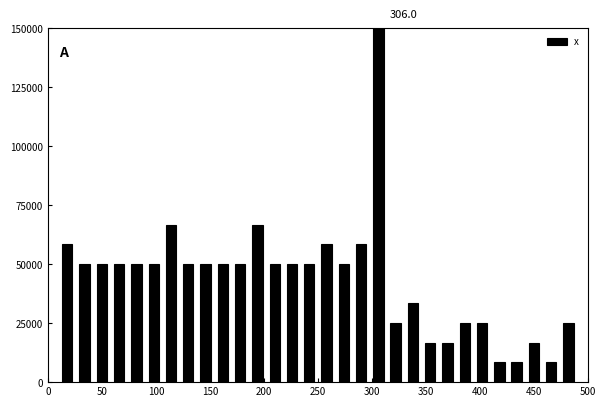

Read against the x-axis, roughly where is the centre of the tallest bar?

305